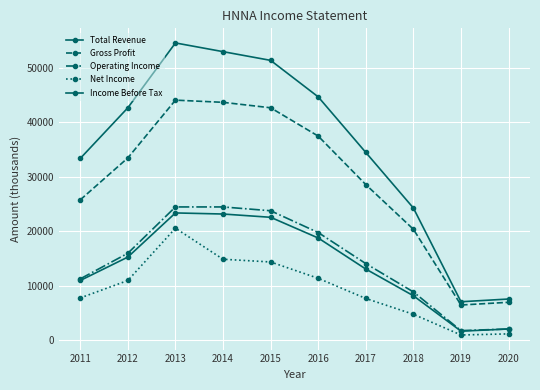

How many series are shown in this chart?

5